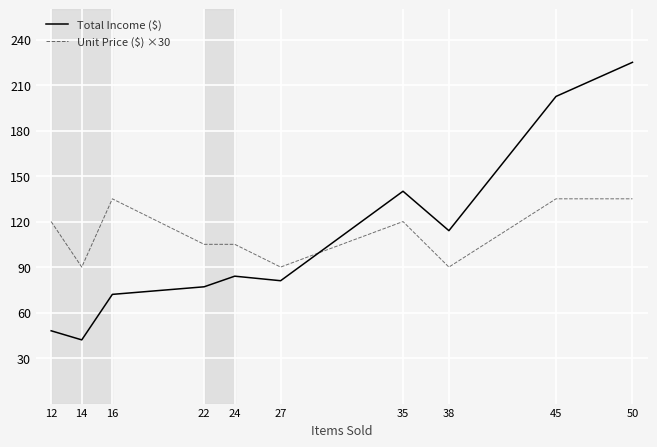

Is the value of Total Income ($) at 24 greater than the value of Unit Price ($) ×30 at 14?

No